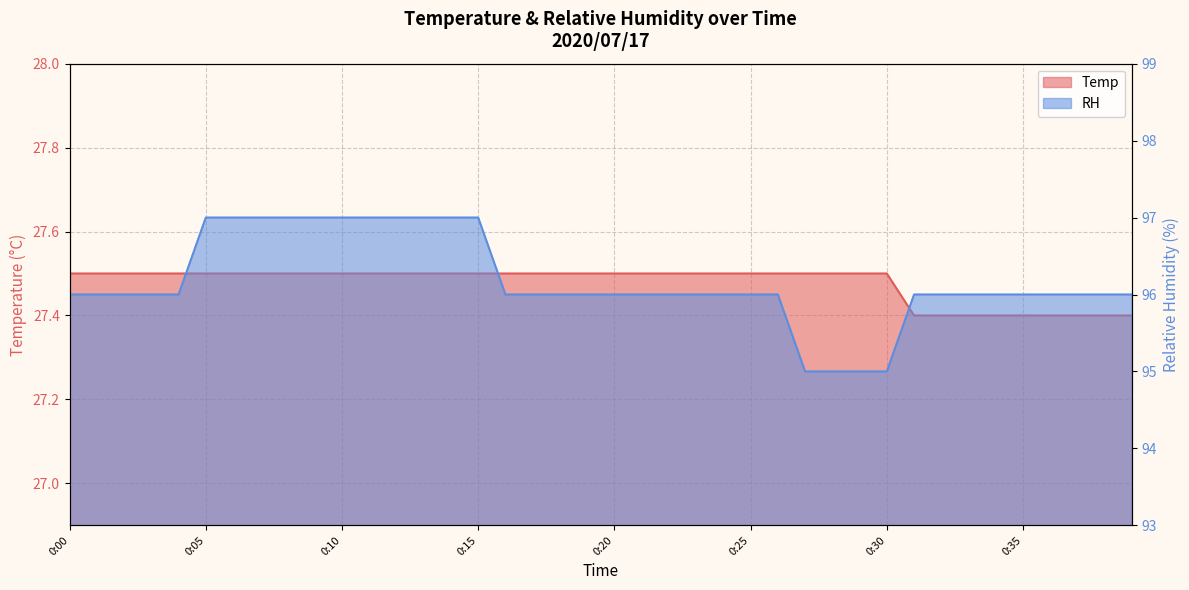

Is the value of Temp at 0:12 greater than the value of RH at 0:36?

No